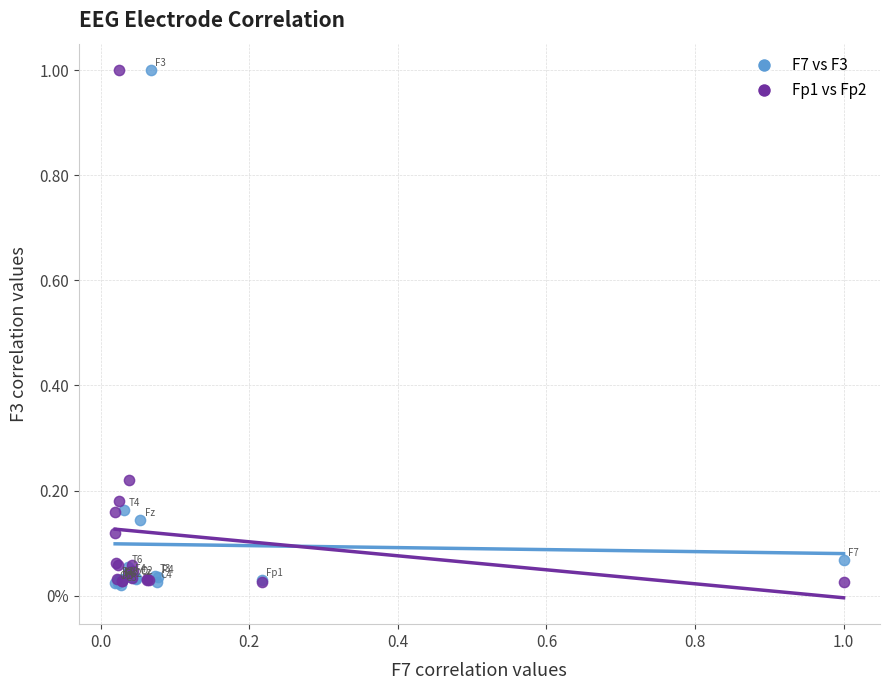

What are all the series names shown in the legend?

F7 vs F3, Fp1 vs Fp2